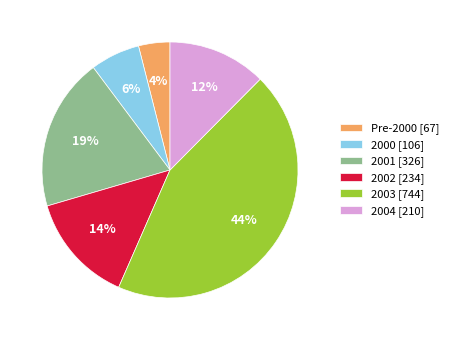

Count the number of slices in the pie.

6